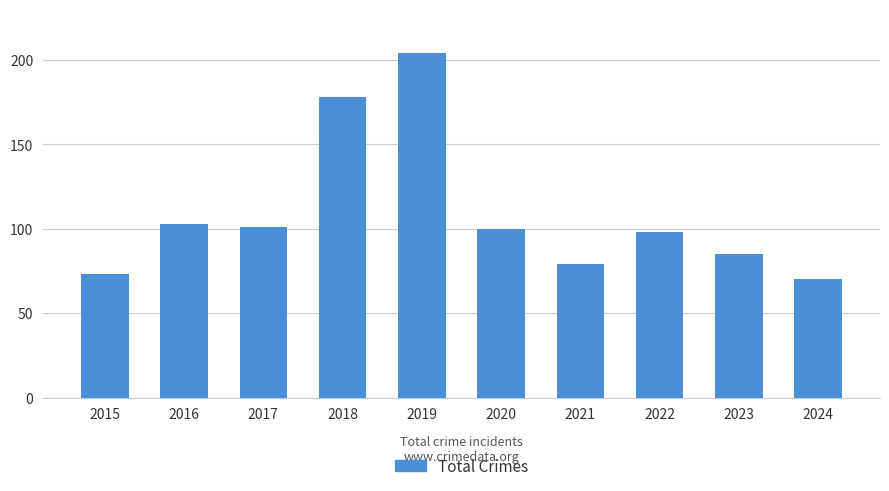

What is the value of the 8th bar from the left?

98